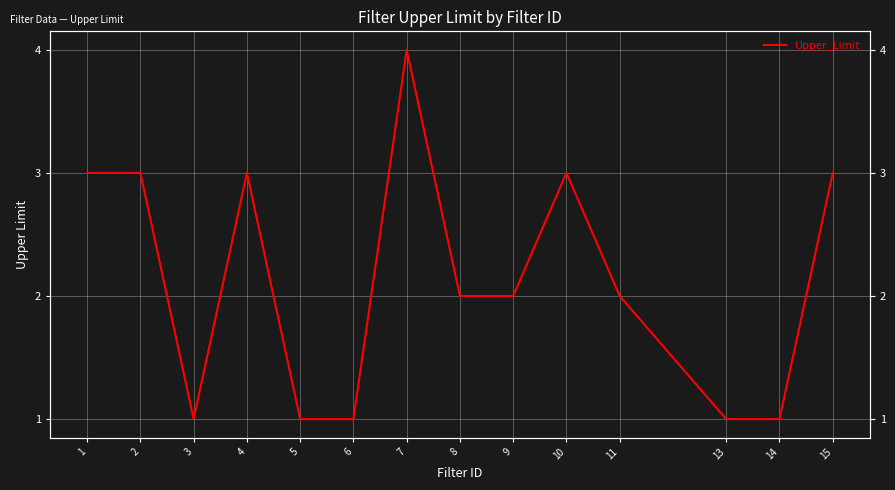

Approximately how many times larger is the value at 6 compared to 1?

0.3